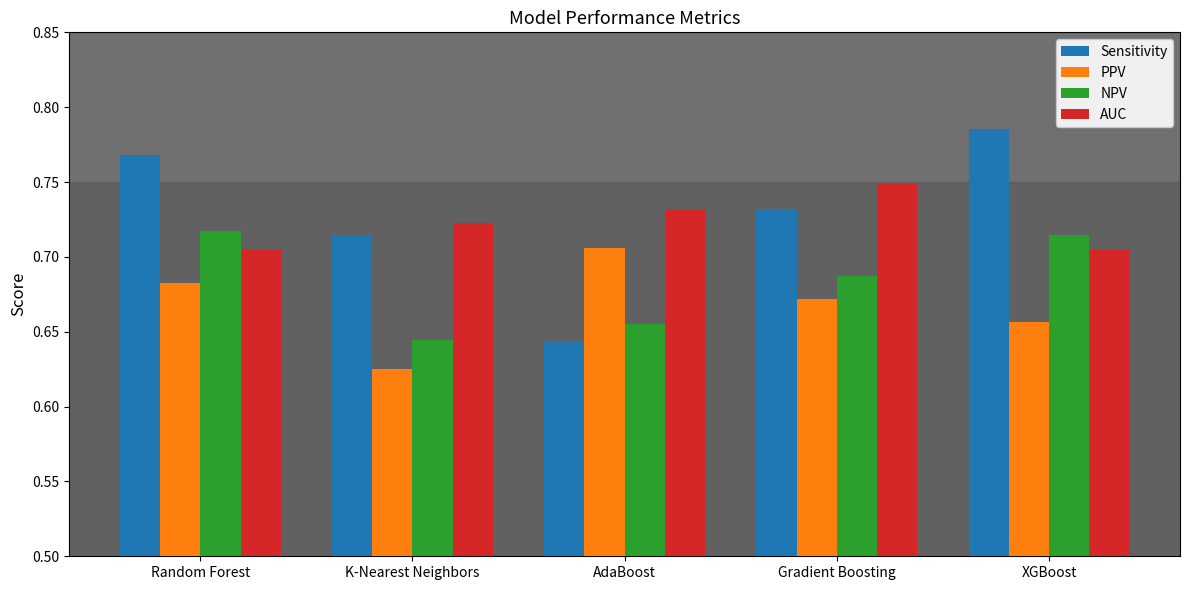

Which series has the widest spread of values?

Sensitivity